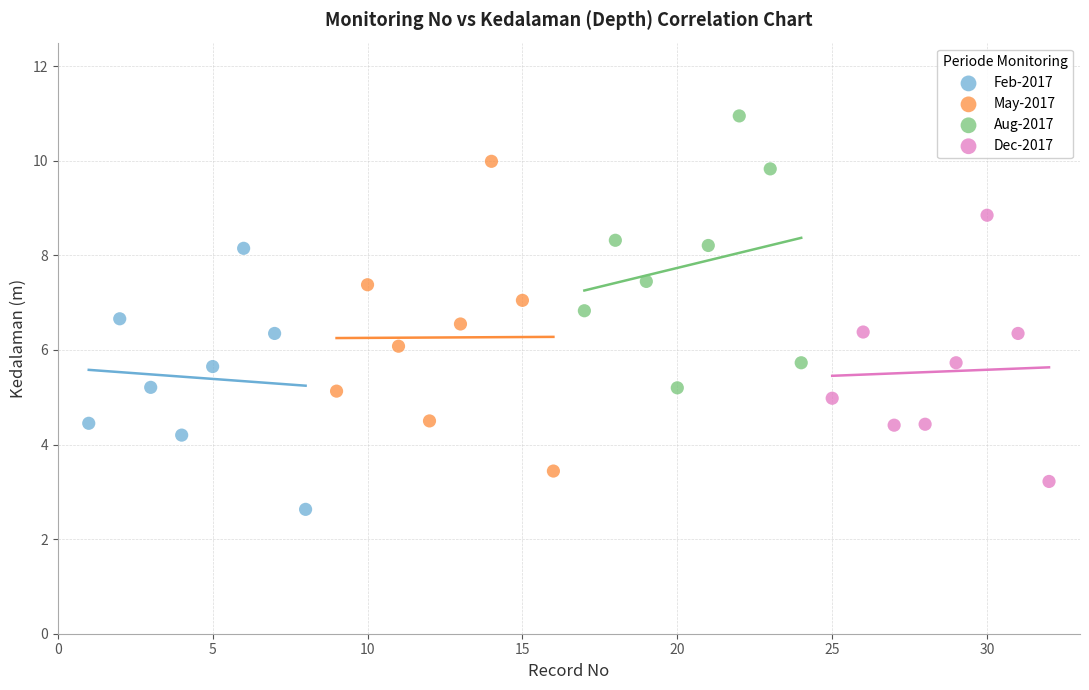

Which series reaches the minimum Y coordinate?

Feb-2017